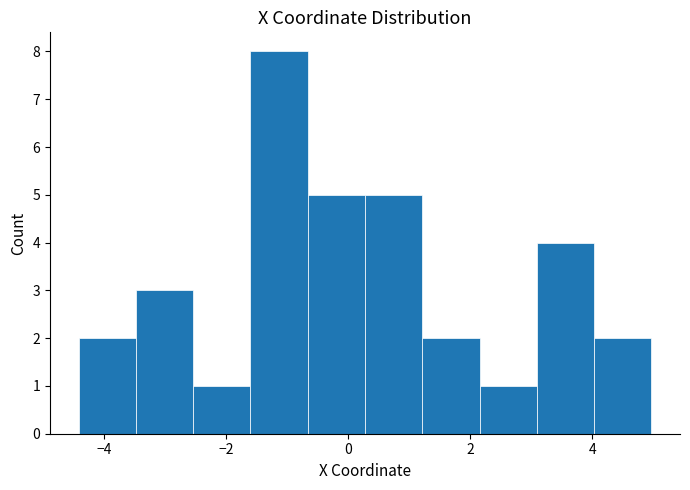

Reading left to right, list every bar in this chart as the range it spans on the x-axis followed by its height. Neither the bar edges nor the heights are printed on the chart, so give them approximately, as read against the axes.

-4.4 to -3.4: 2
-3.4 to -2.6: 3
-2.6 to -1.6: 1
-1.6 to -0.6: 8
-0.6 to 0.2: 5
0.2 to 1.2: 5
1.2 to 2.2: 2
2.2 to 3.0: 1
3.0 to 4.0: 4
4.0 to 5.0: 2